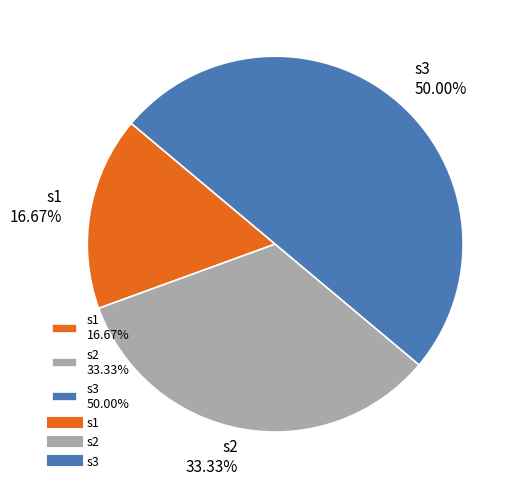

To the nearest percent, what is the difference between the largest and smallest slice percentages?

33%